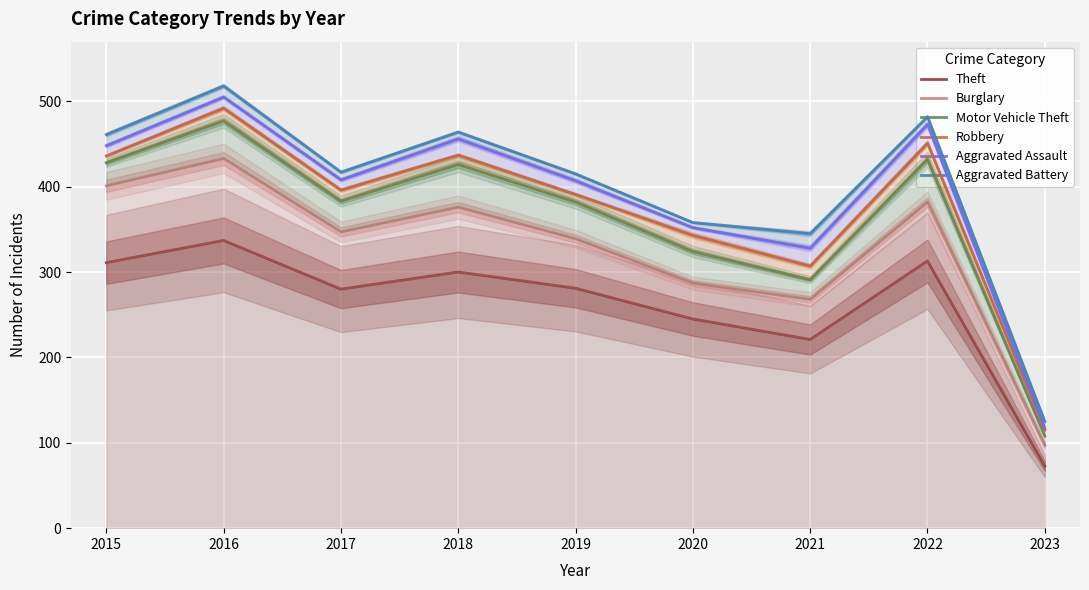

What is the value of the Theft point at the 2nd from the left?

337